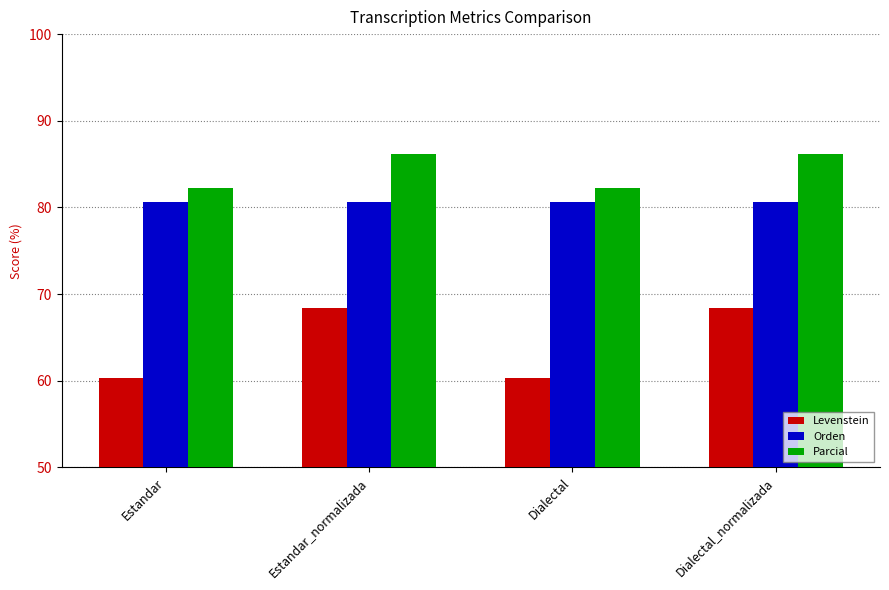

What is the label of the 4th bar from the left?

Dialectal_normalizada